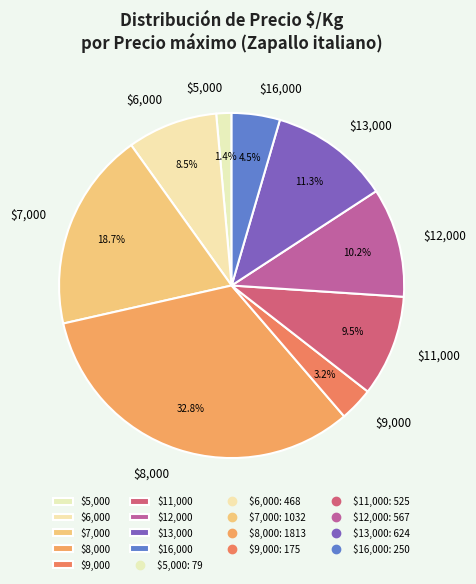

How much of the chart is everything except $6,000?

91.5%